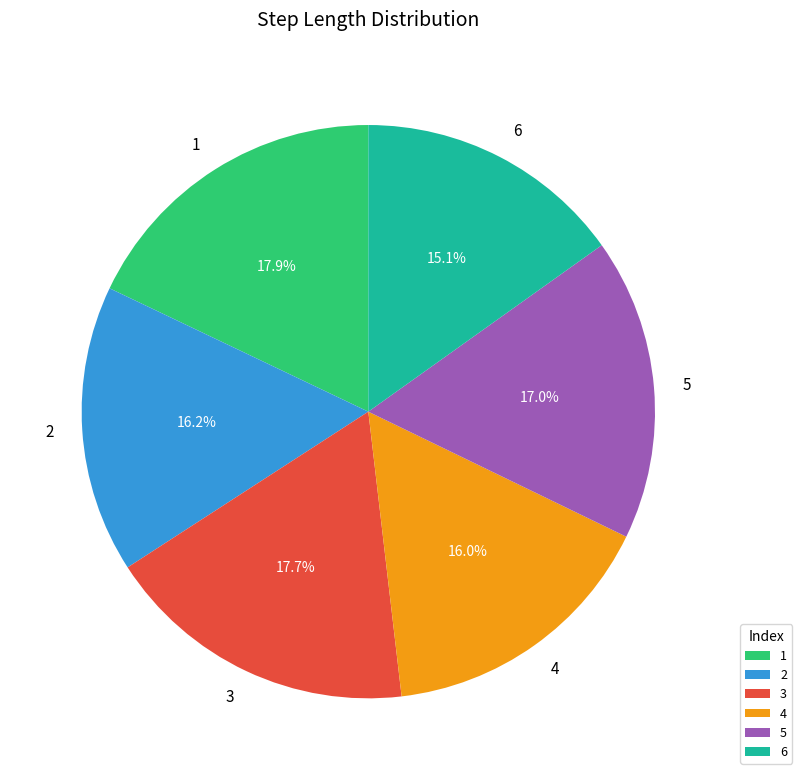

Count the number of slices in the pie.

6